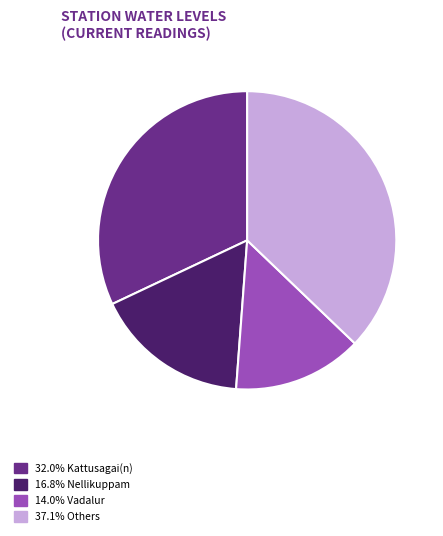

Is there any slice that represents more than half of the pie?

No